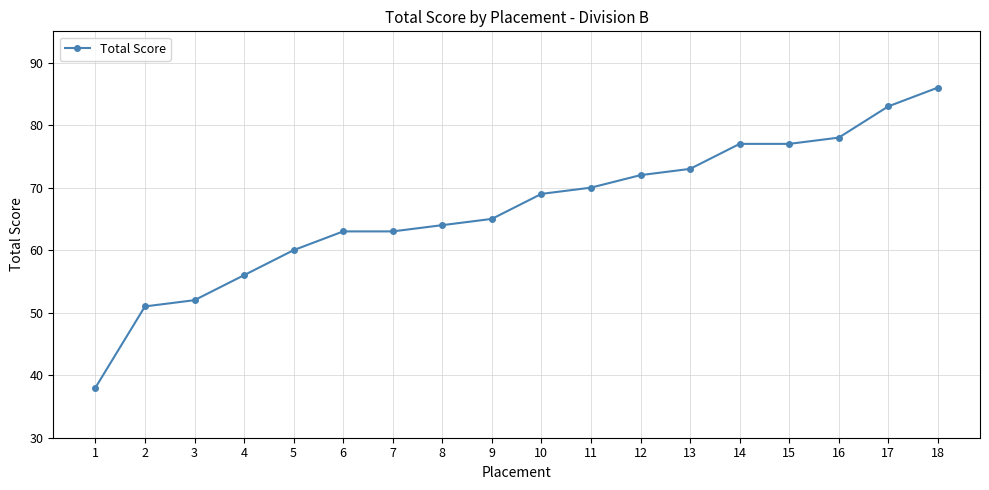

What is the difference between the maximum and minimum values?

48